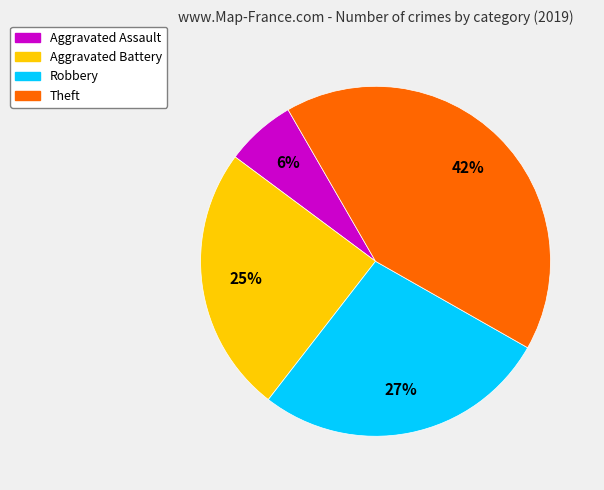

To the nearest percent, what is the average slice percentage?

25%